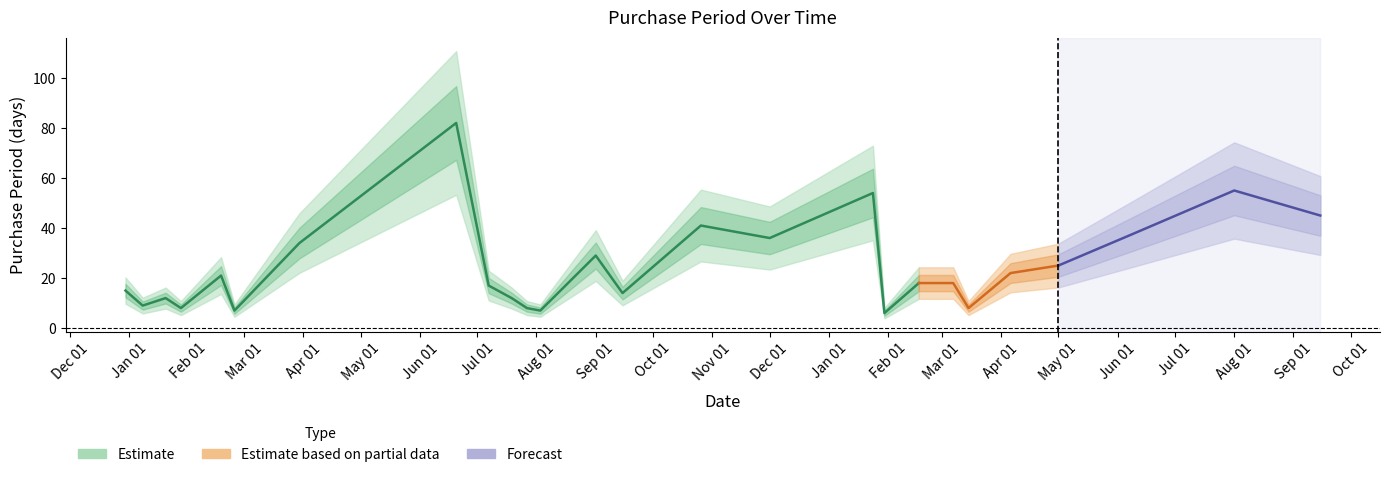

How many points are lower than both their immediate neighbors (excluding endpoints)?

8